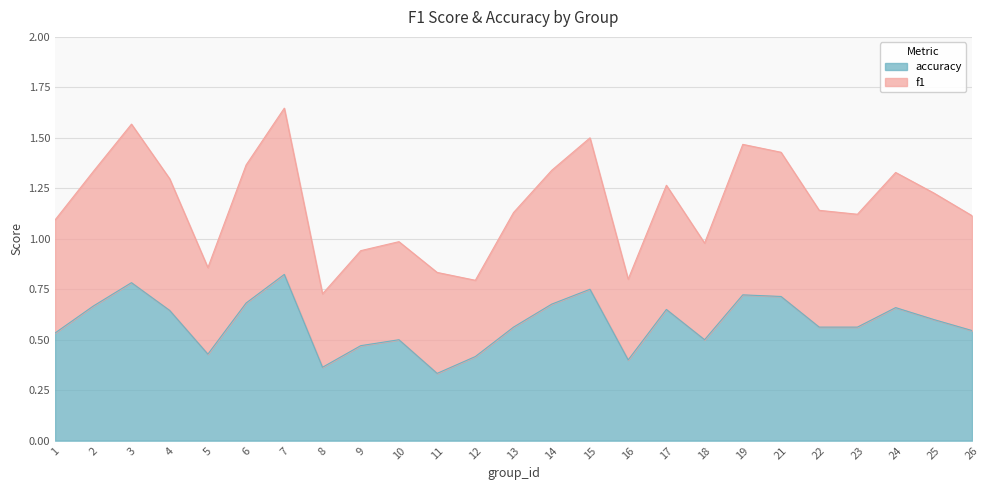

Rank the series by their maximum value, from highest to lowest.

f1, accuracy